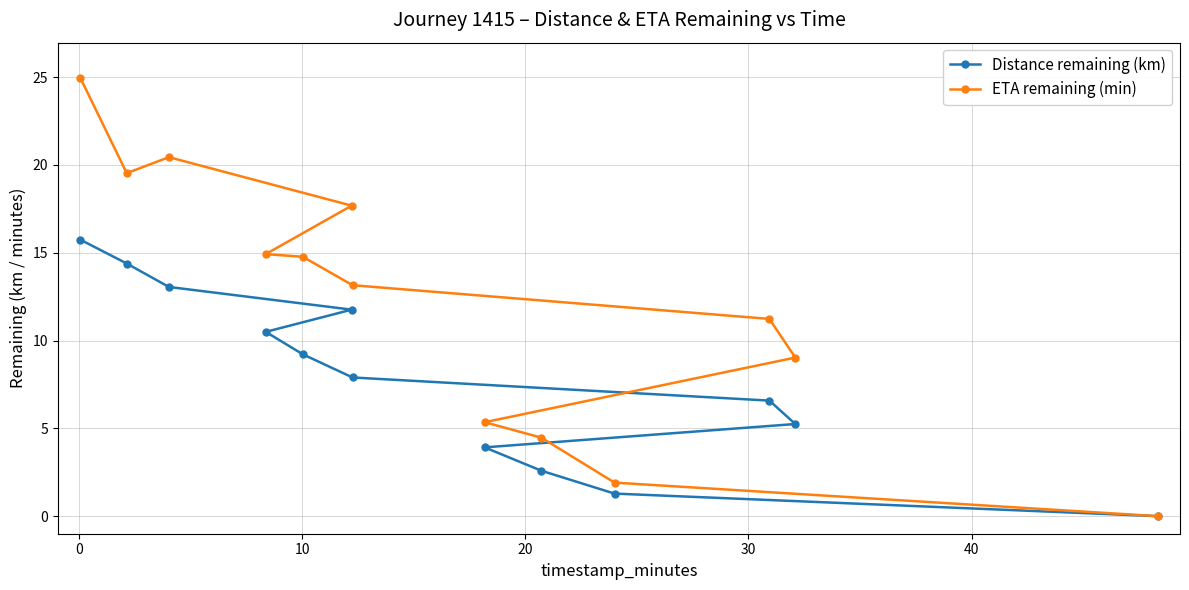

Which series has the largest total across all categories?

ETA remaining (min)